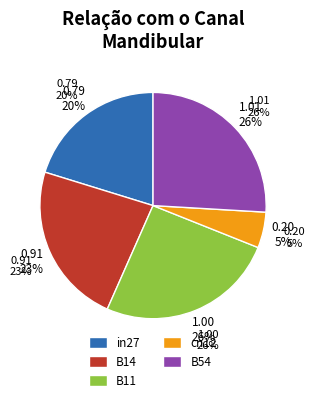

Is there a majority slice in this chart?

No